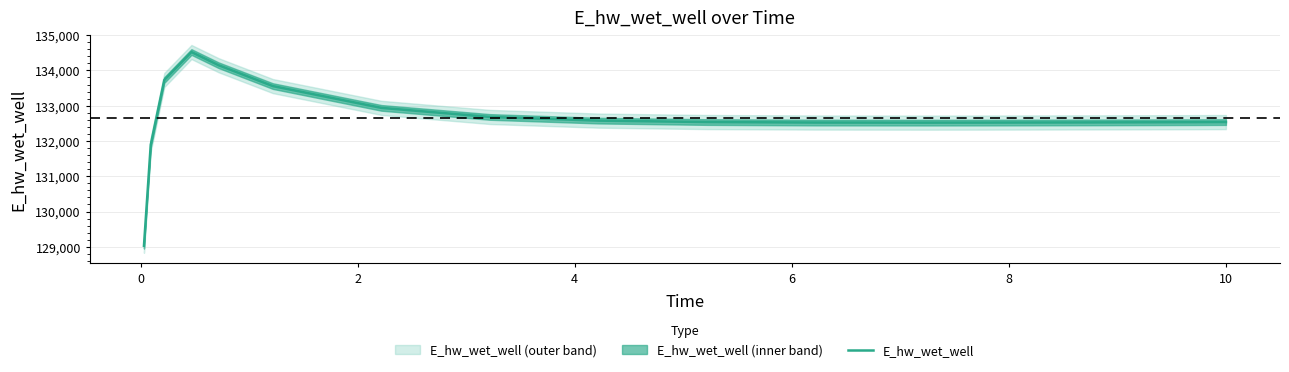

What is the average value?

132664.7